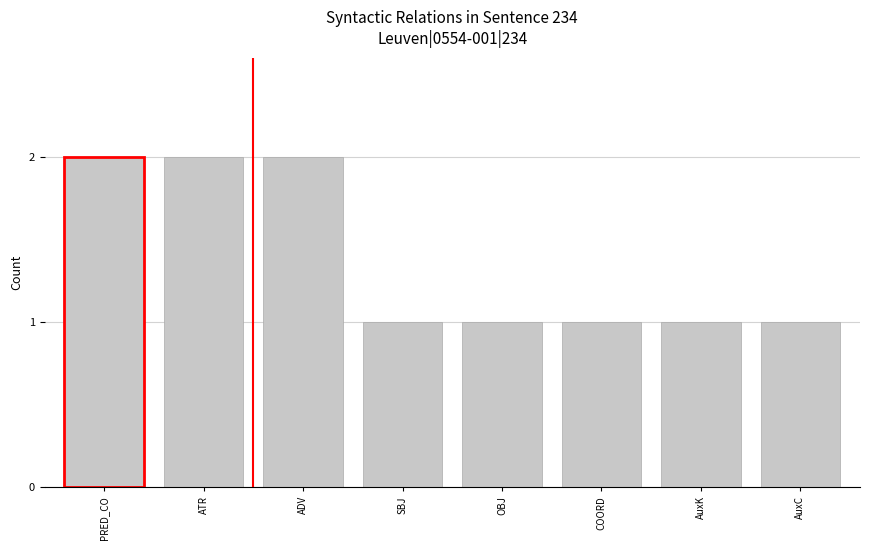

What is the value of the 6th bar from the left?

1